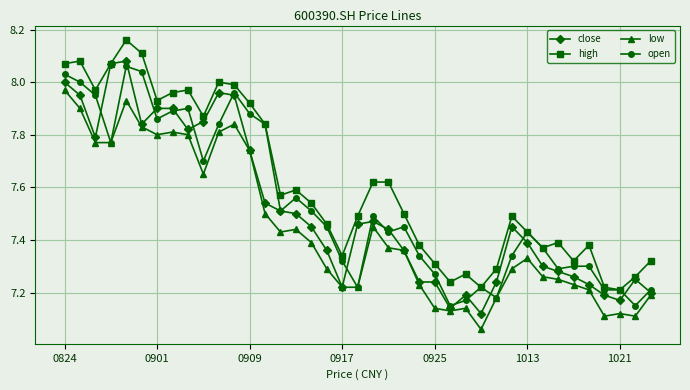

Which series has the widest spread of values?

close